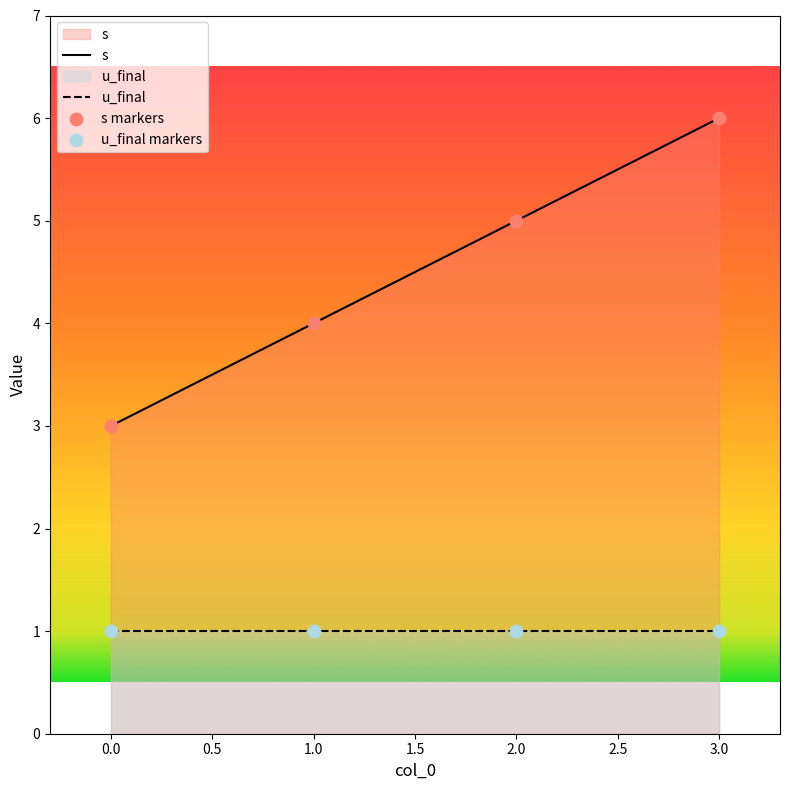

What is the total value across all series at 0.0?

4